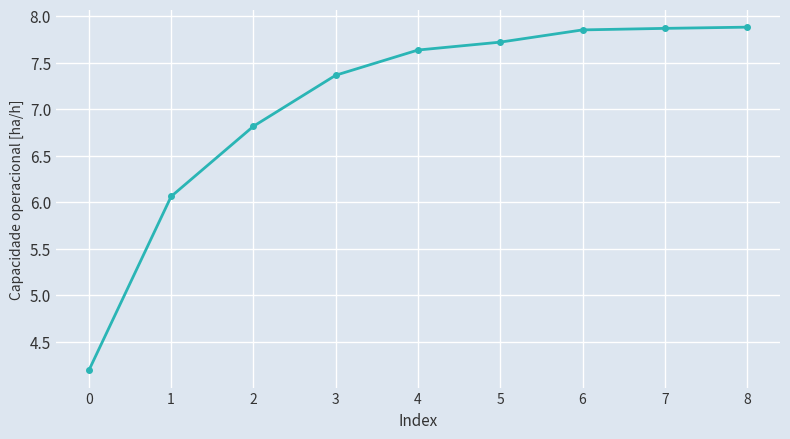

True or false: there are more than 1 points higher than both neighbors.

False